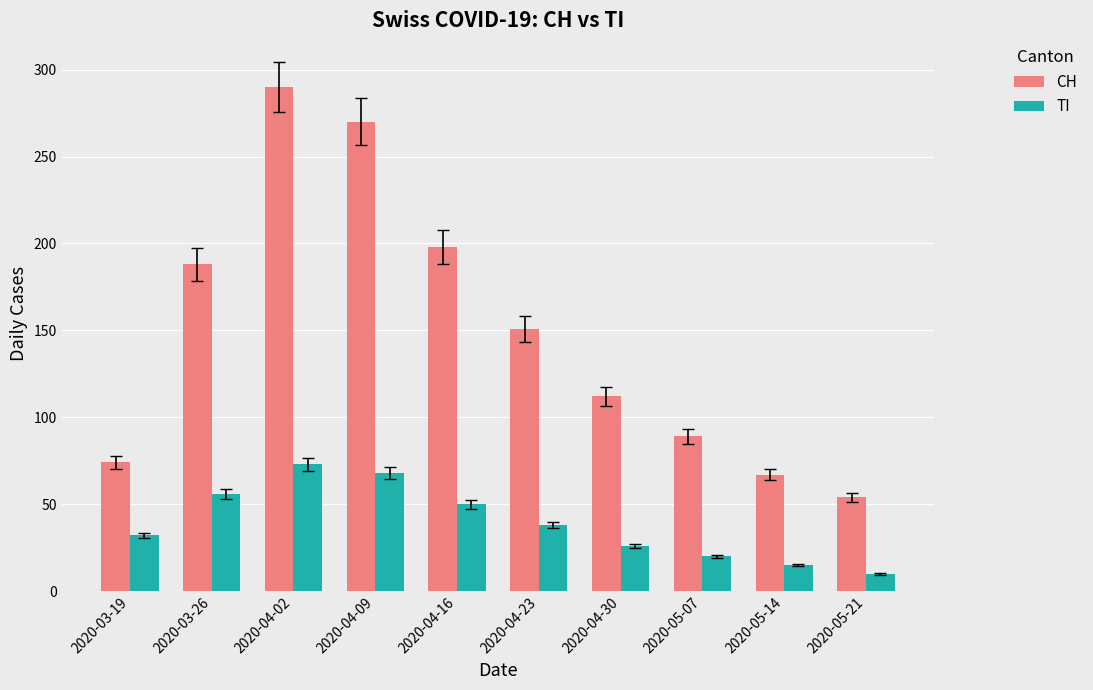

What is the difference between the TI values at 2020-04-30 and 2020-05-21?

16